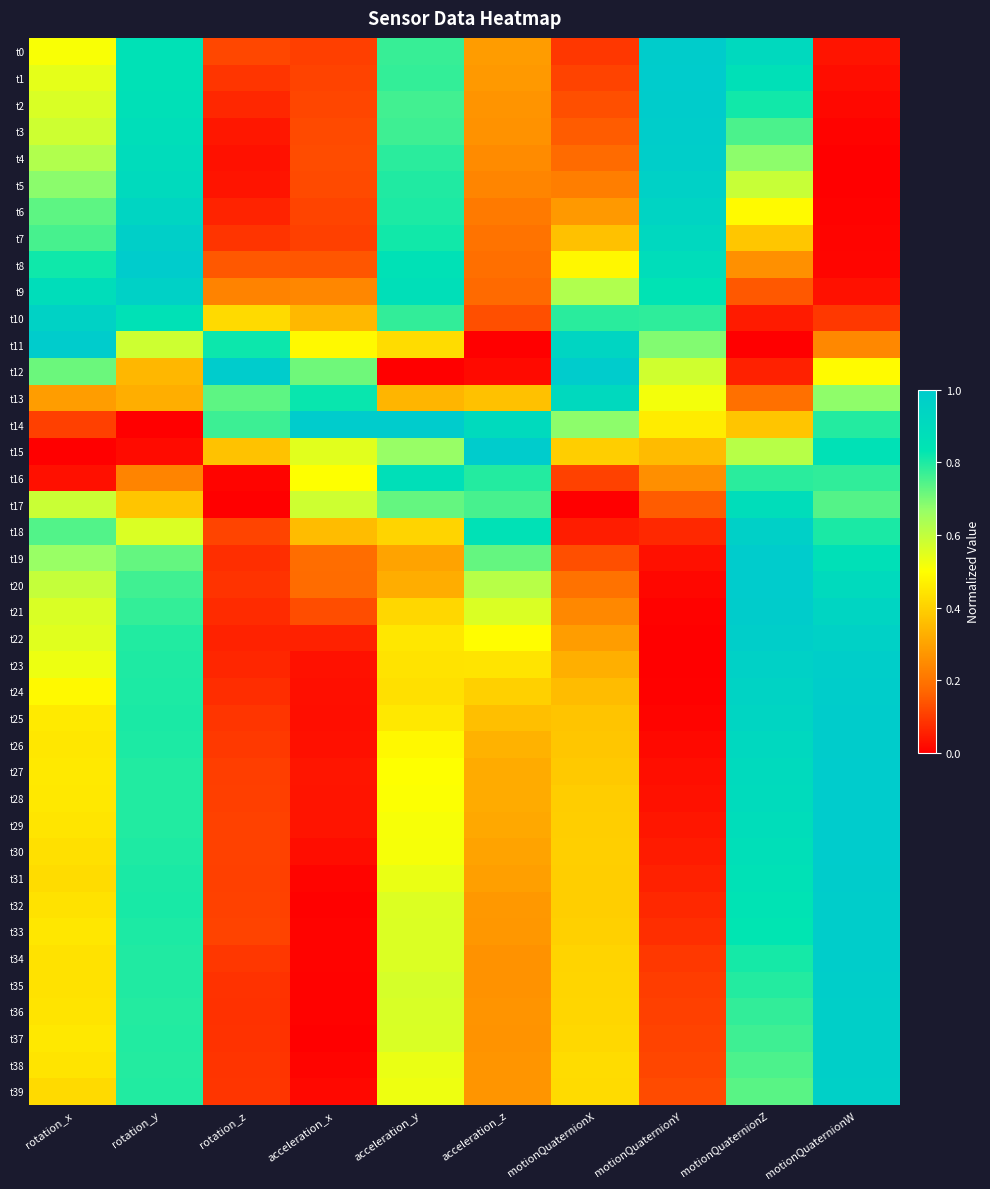

Which series has the widest spread of values?

t11